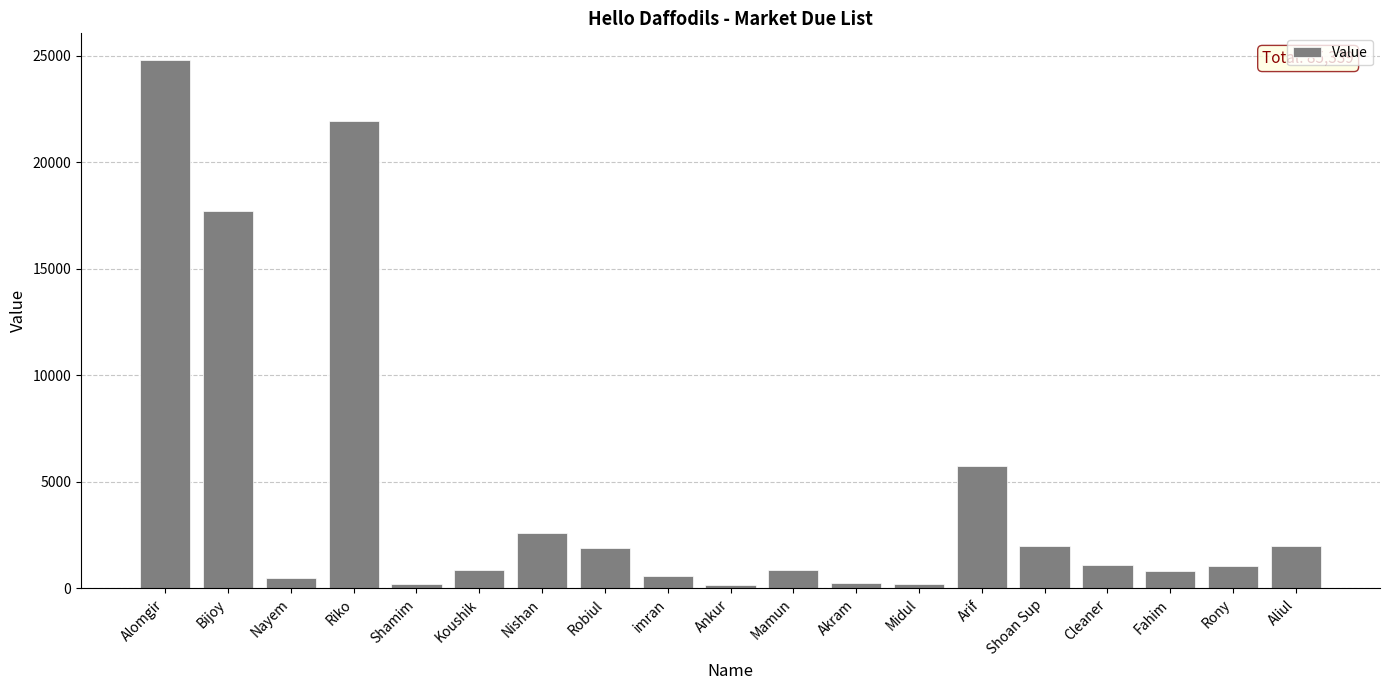

At which label is the value closest to 12475?

Bijoy